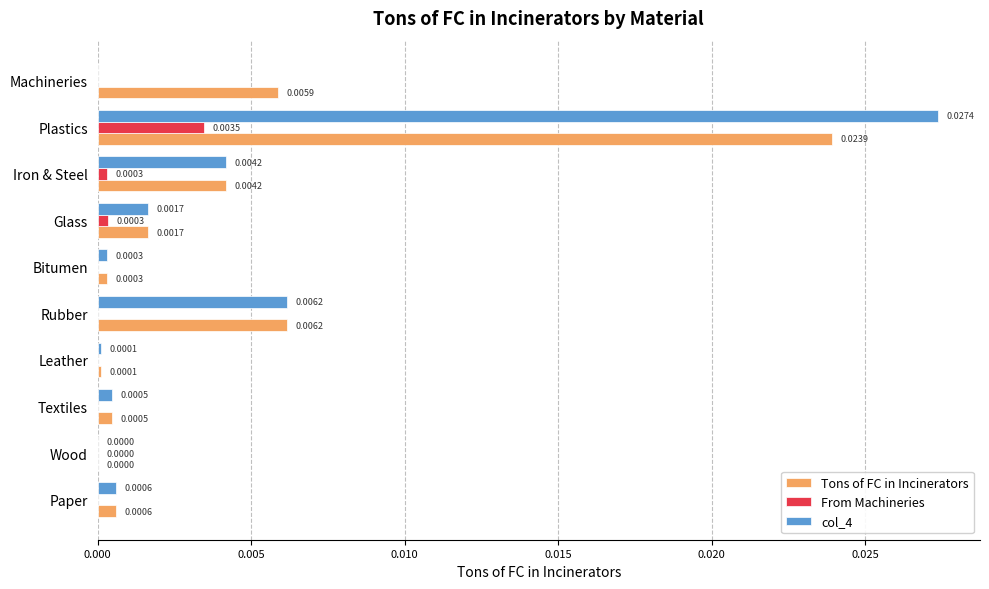

Which series has the widest spread of values?

col_4